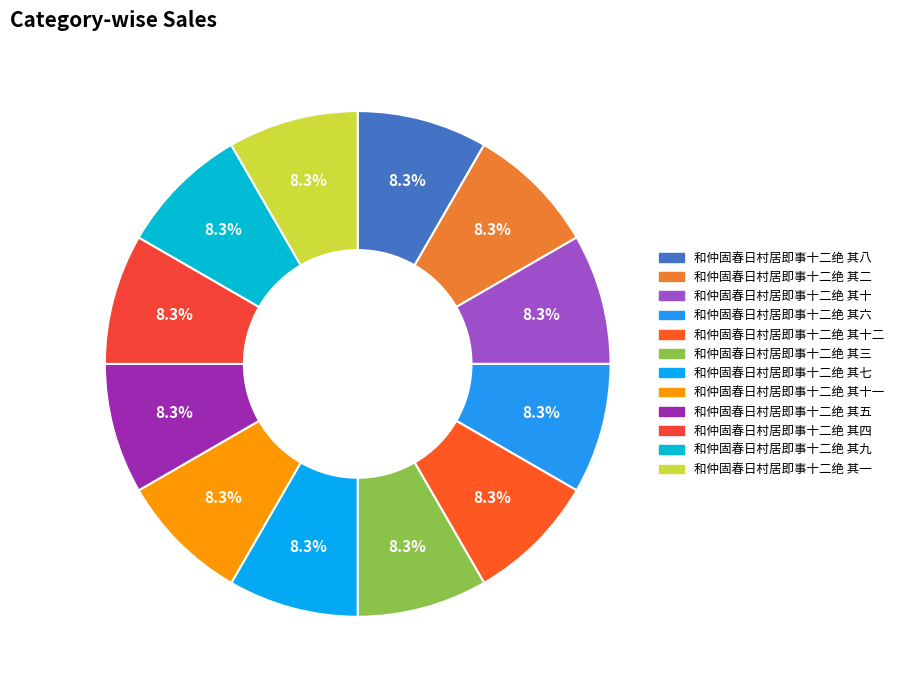

How many segments does this pie chart have?

12